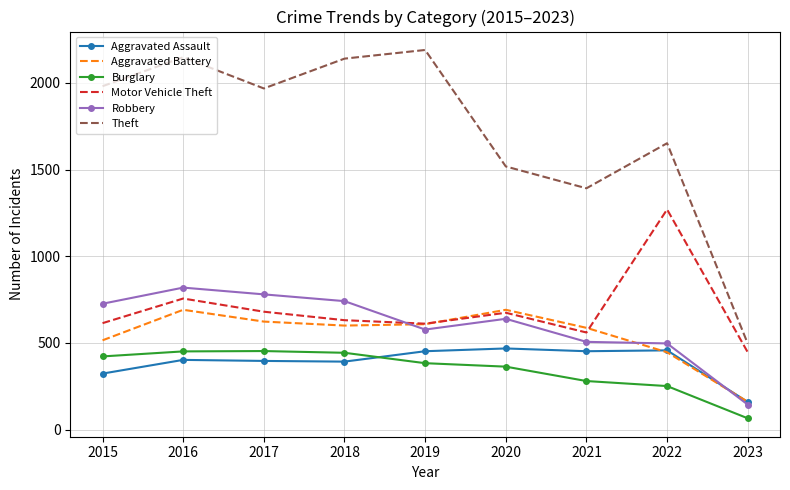

What is the difference between the second highest and second lowest values in the Motor Vehicle Theft series?

196